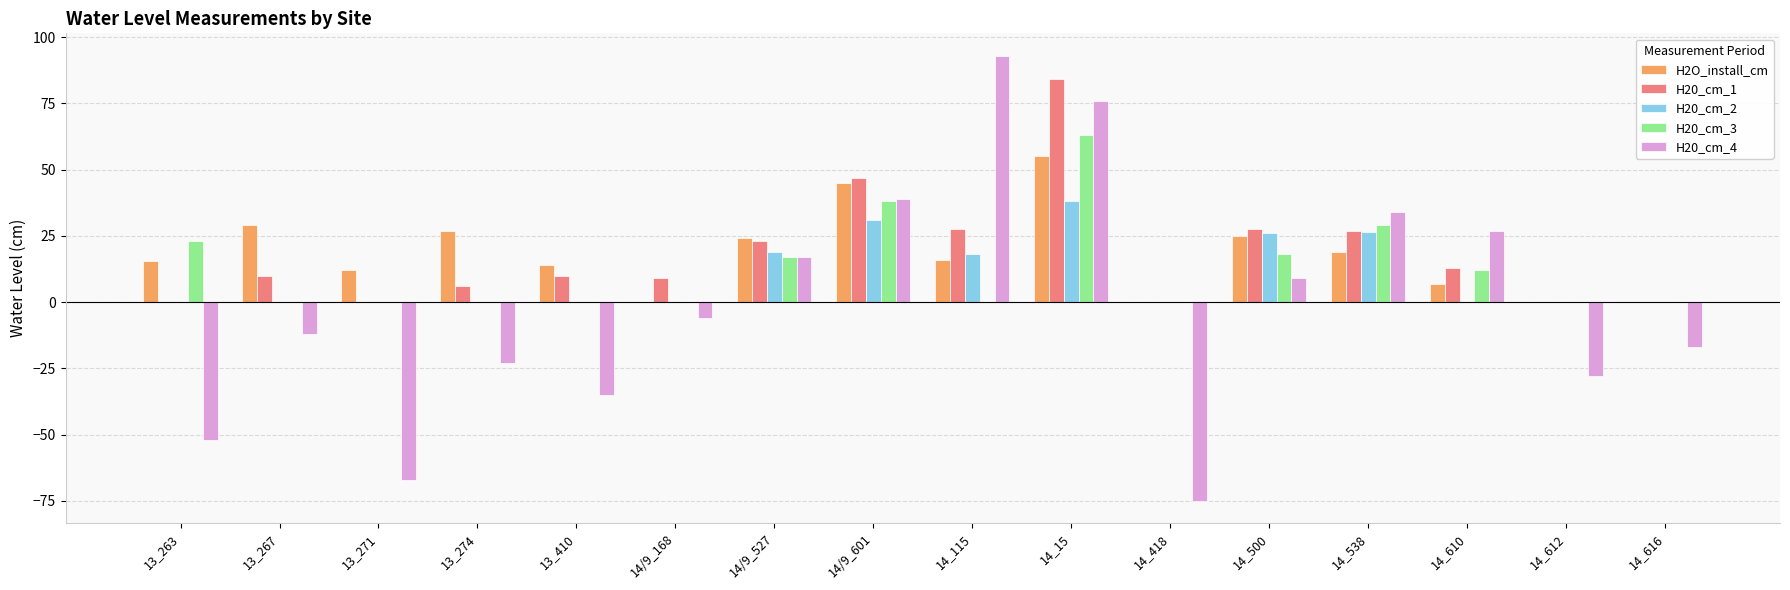

What is the maximum value for H2O_install_cm?

55.0